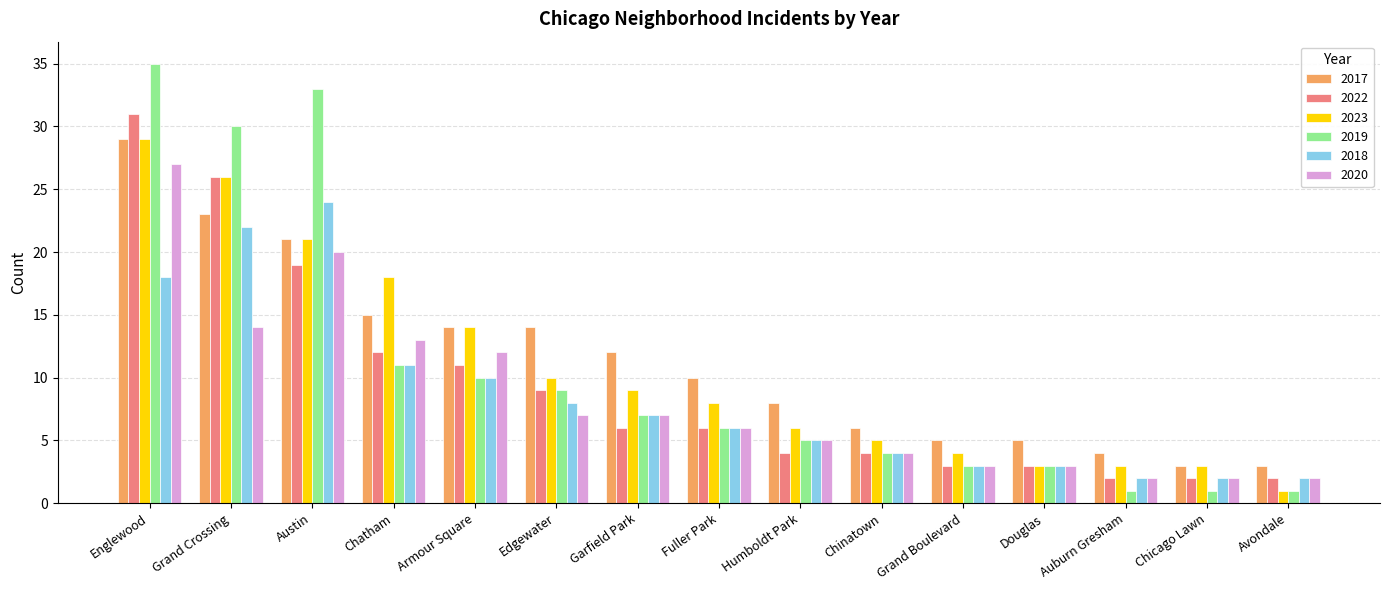

What are all the series names shown in the legend?

2017, 2022, 2023, 2019, 2018, 2020